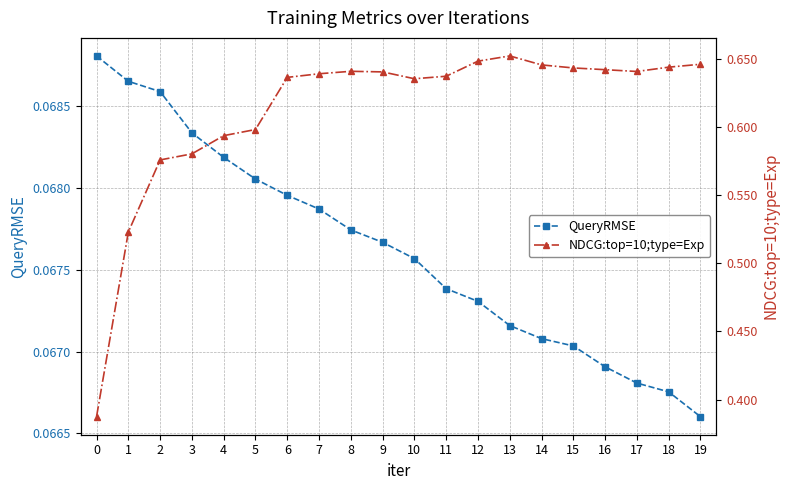

Does the chart display data point markers on the line(s)?

Yes